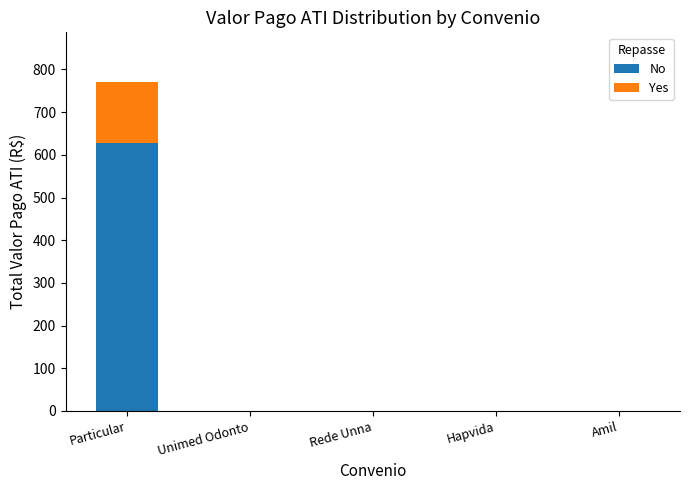

Is it true that No equals 0.0 at Rede Unna?

True